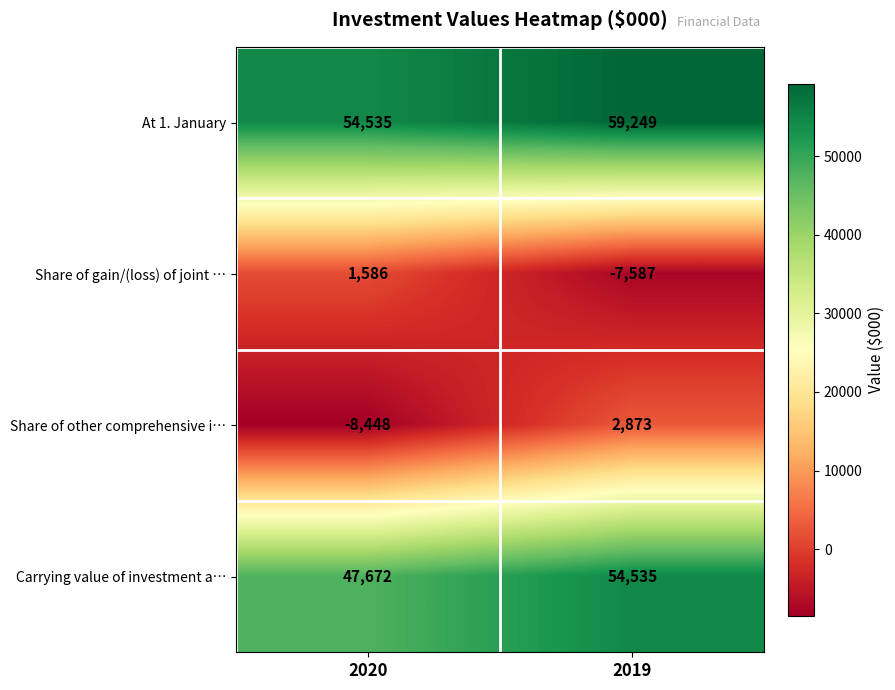

What is the total value across all series at 2020?

95345